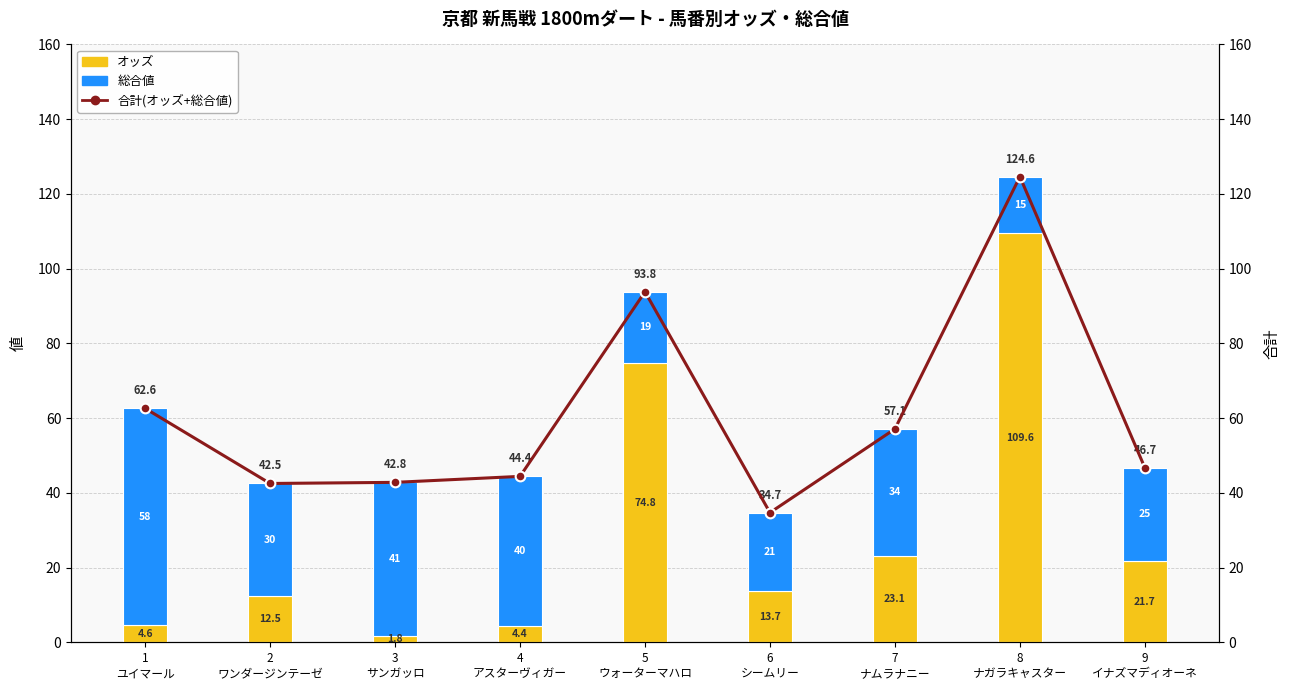

Is the value of オッズ at 8
ナガラキャスター greater than the value of 総合値 at 6
シームリー?

Yes